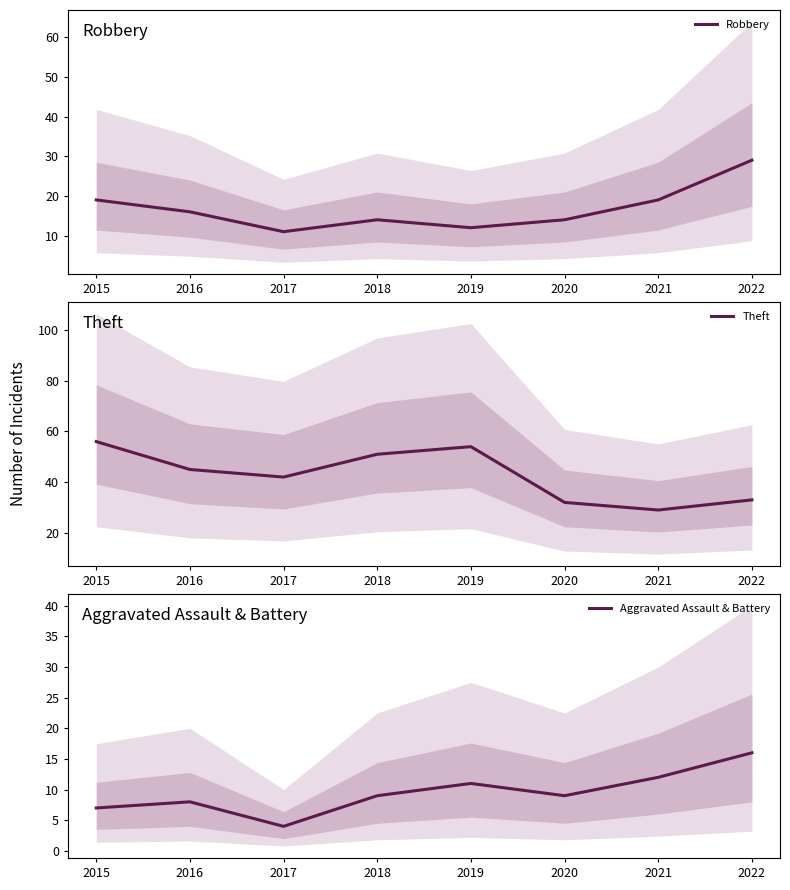

Does the chart display data point markers on the line(s)?

No